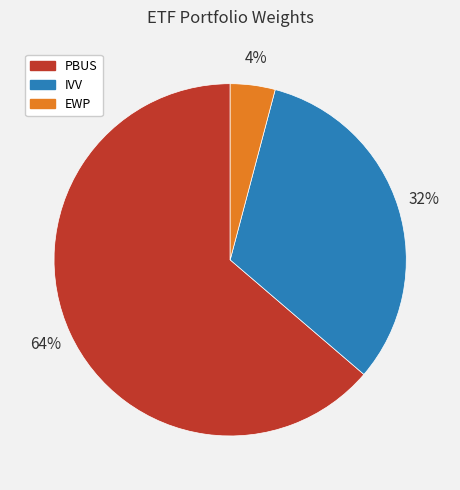

Is it true that IVV is 22% of the pie?

False